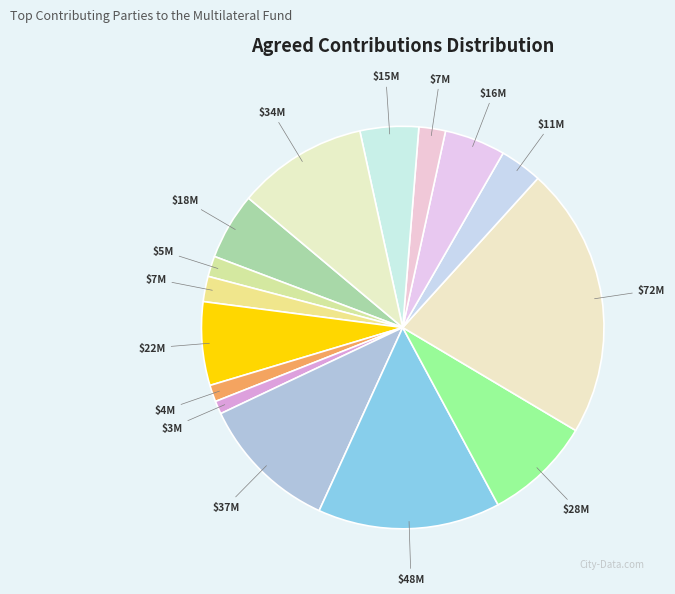

Which slice is the largest?

Japan